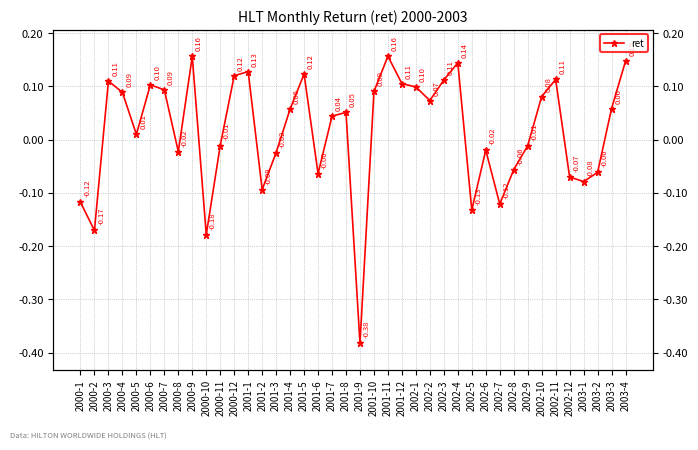

Is this an area chart (filled region under the line)?

No